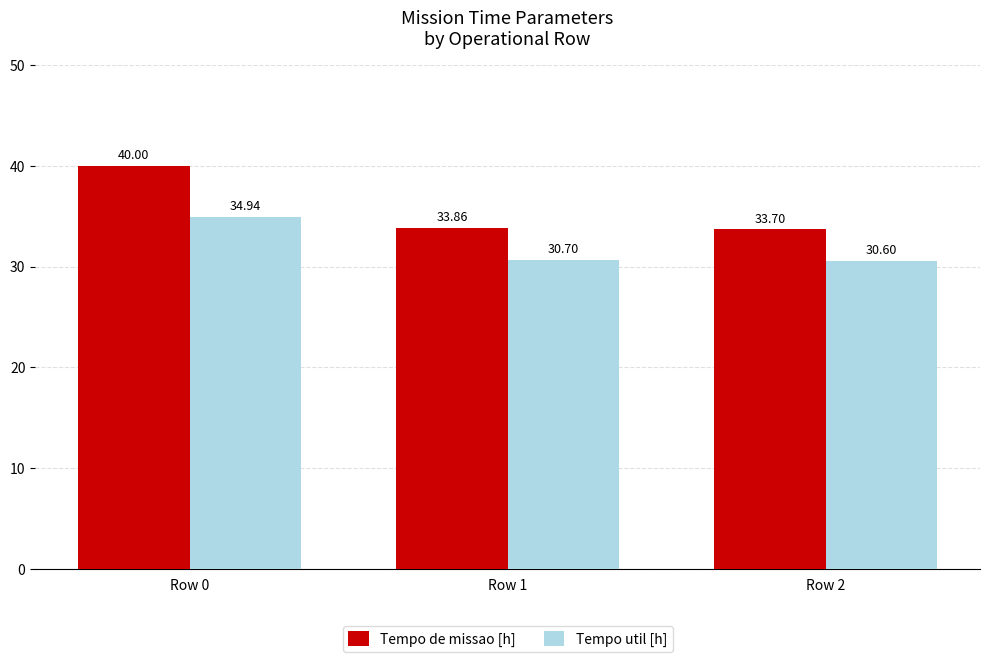

The Tempo de missao [h] series shows 33.9 at Row 1. True or false?

True